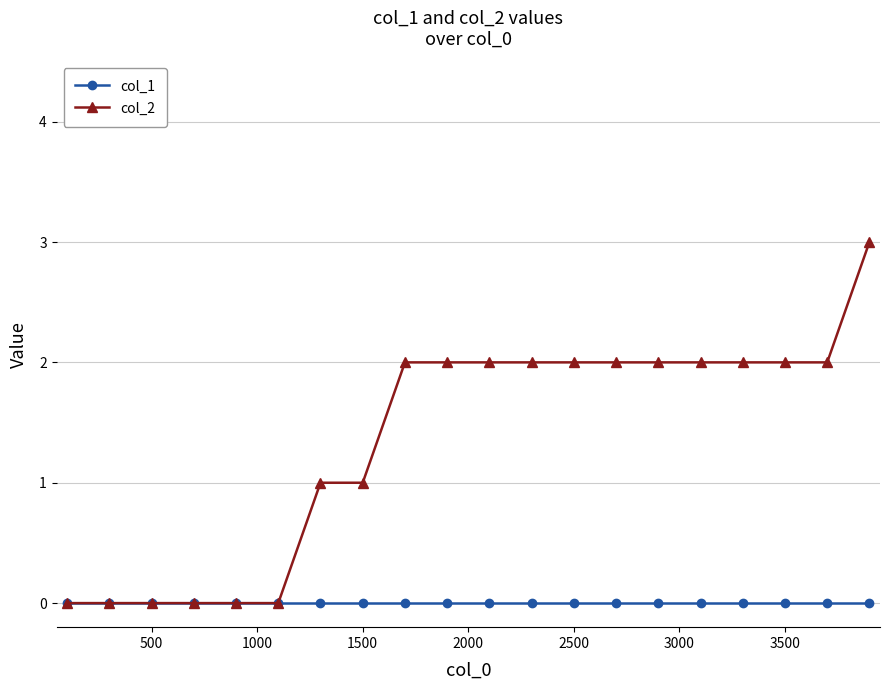

Which series has the largest range (max minus min)?

col_2